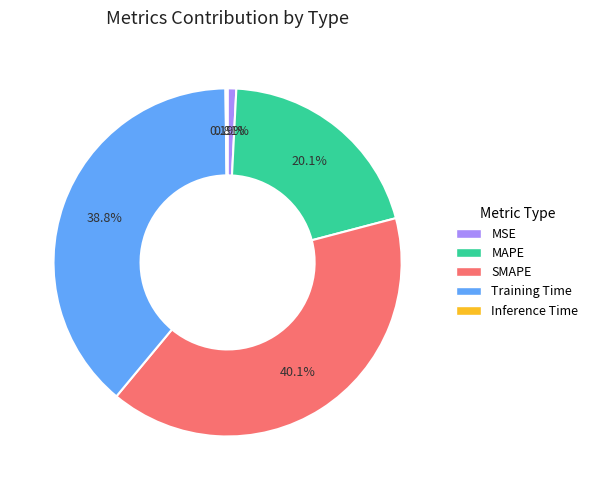

To the nearest percent, what is the difference between the largest and smallest slice percentages?

40%